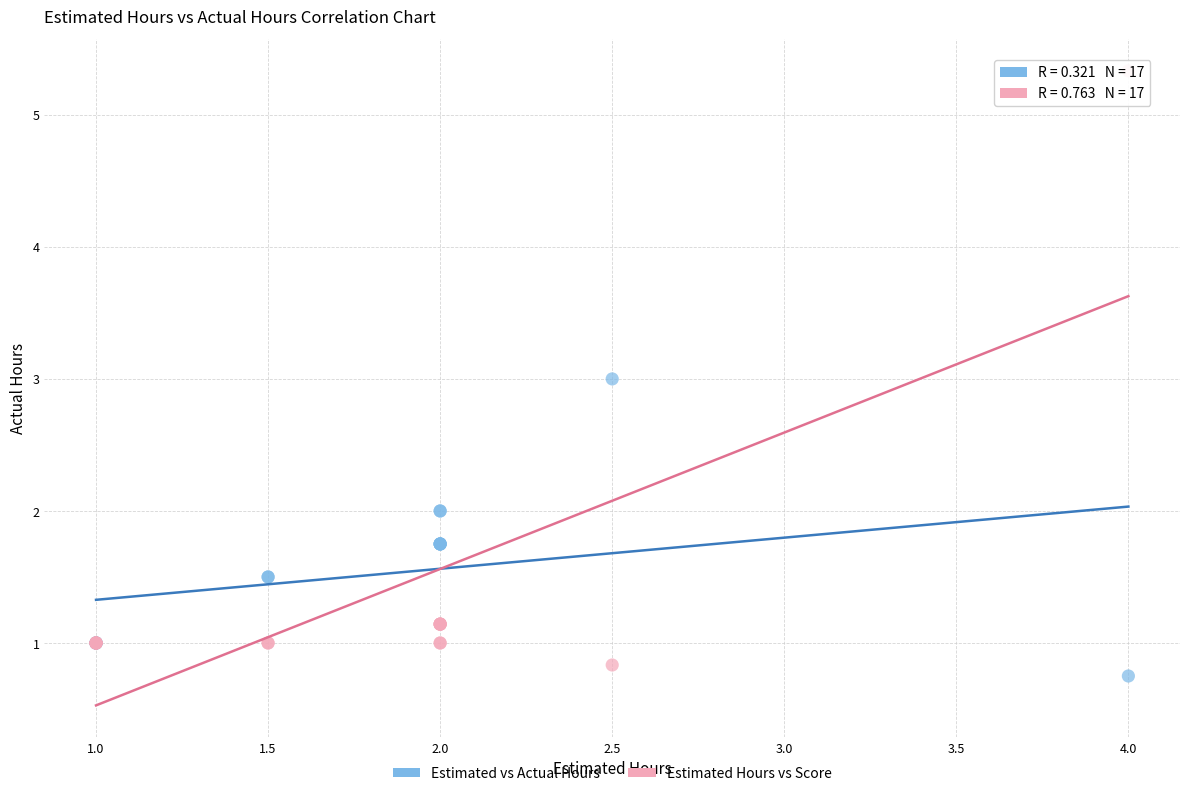

Which series reaches the maximum Y coordinate?

Estimated Hours vs Score